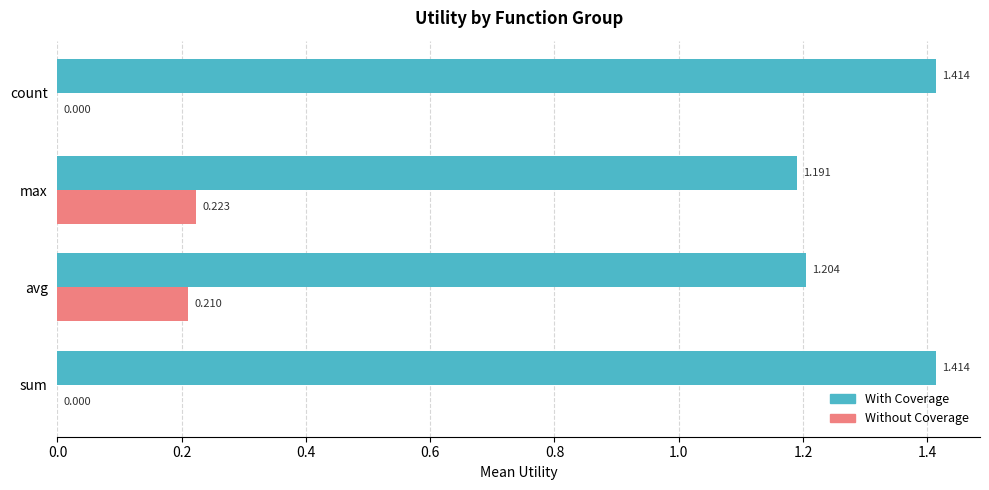

What is the average value of the Without Coverage series?

0.1